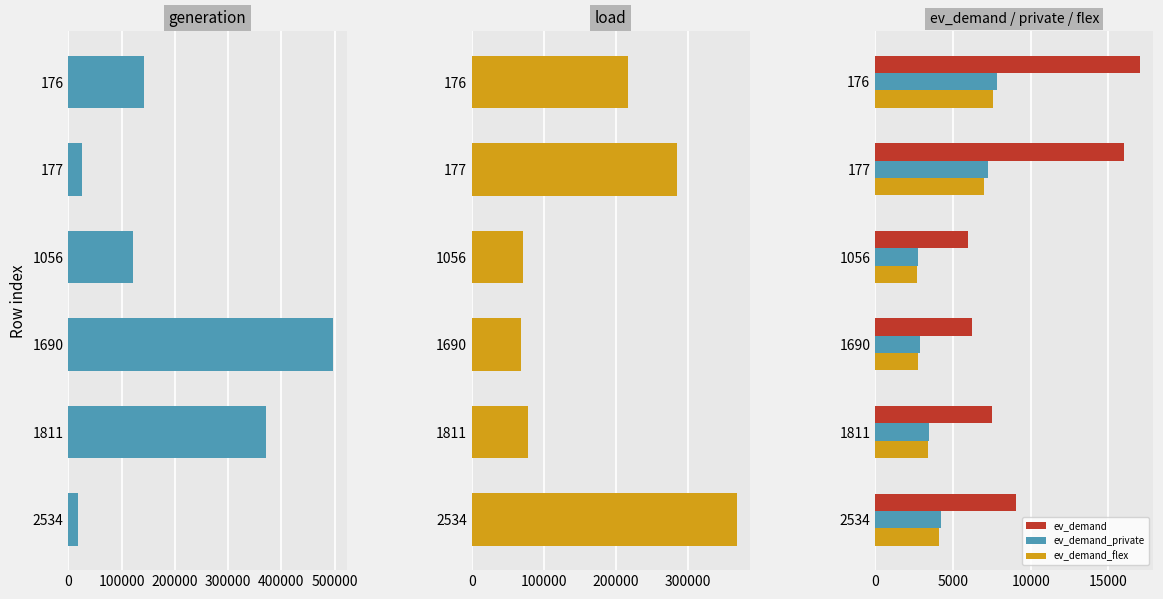

What is the maximum value shown in the chart?

497824.4